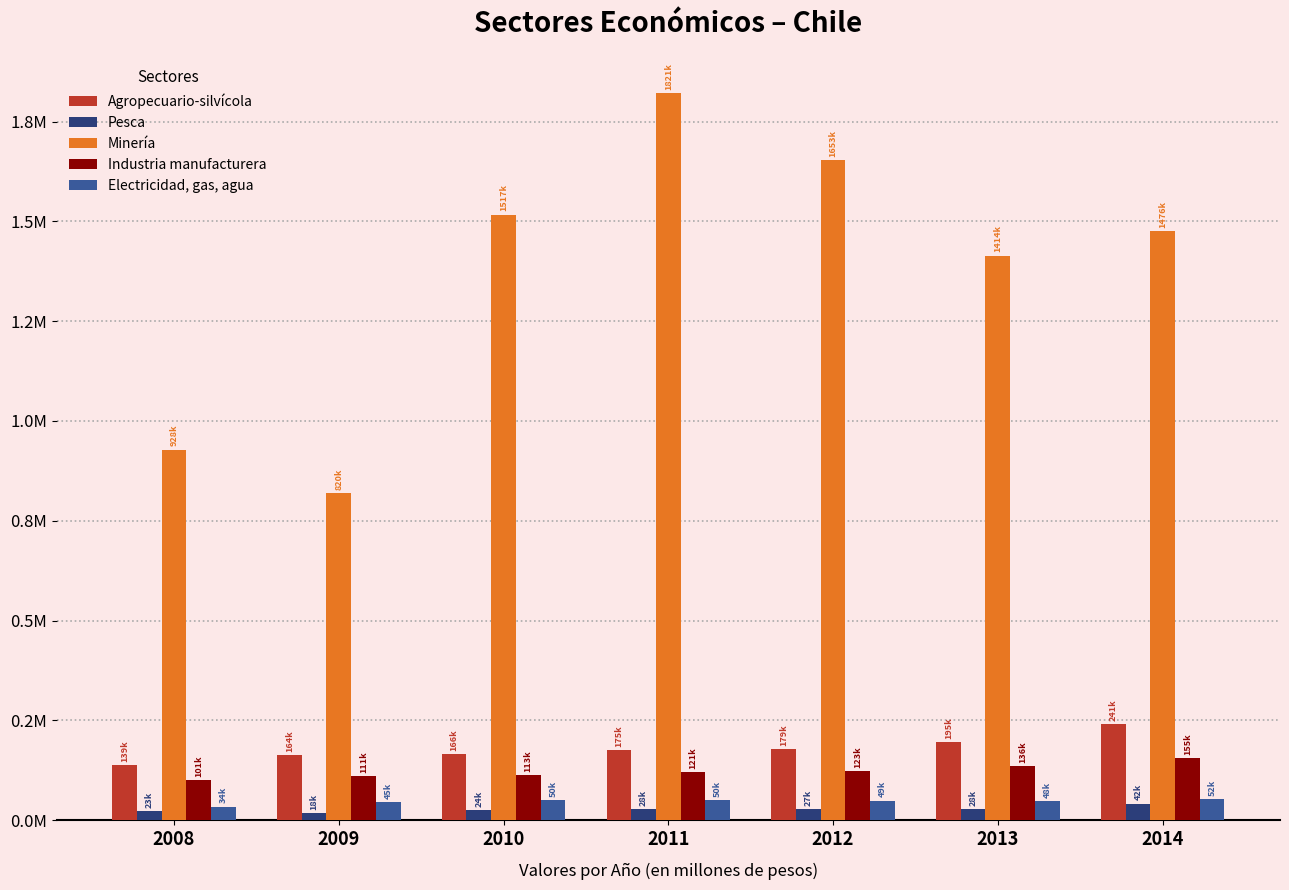

Which series has the largest range (max minus min)?

Minería